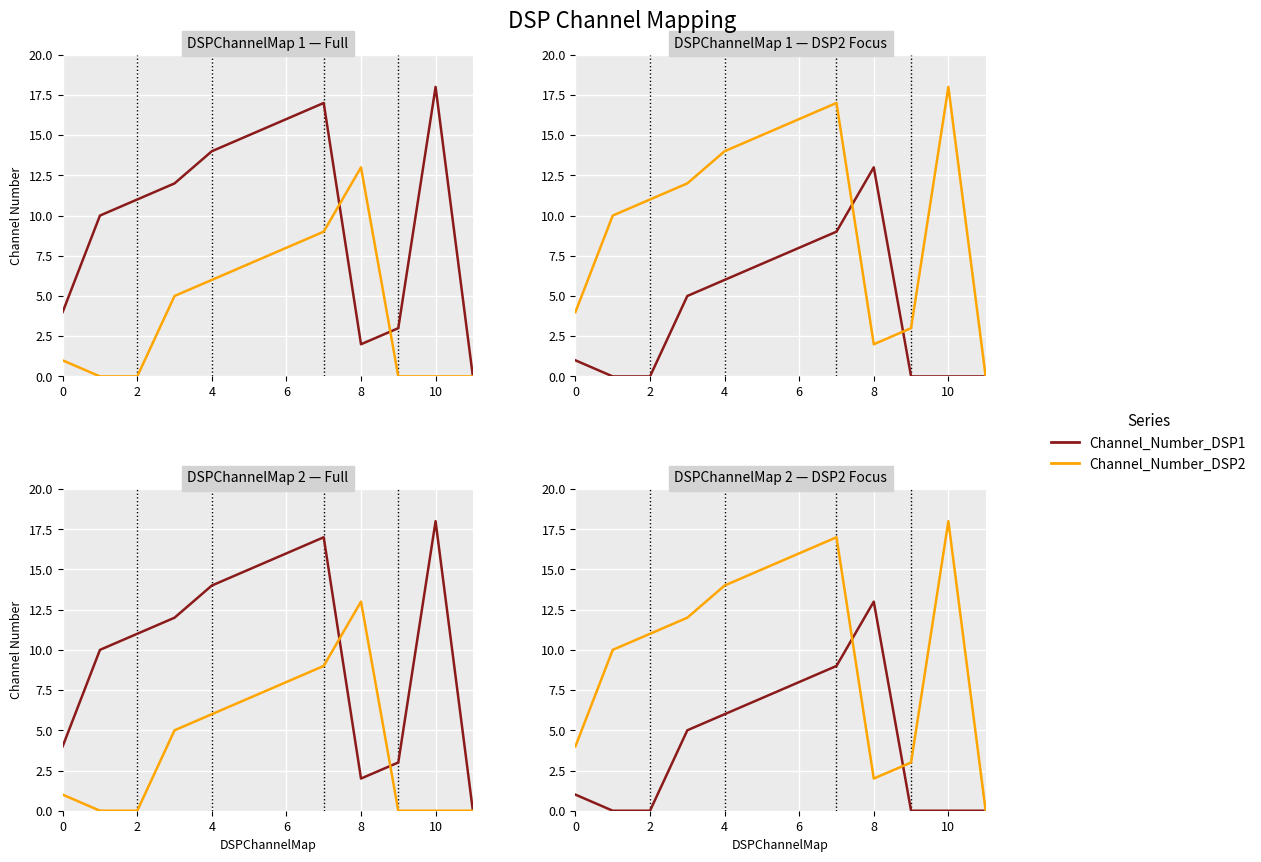

What is the sum of all Channel_Number_DSP2 values?

122